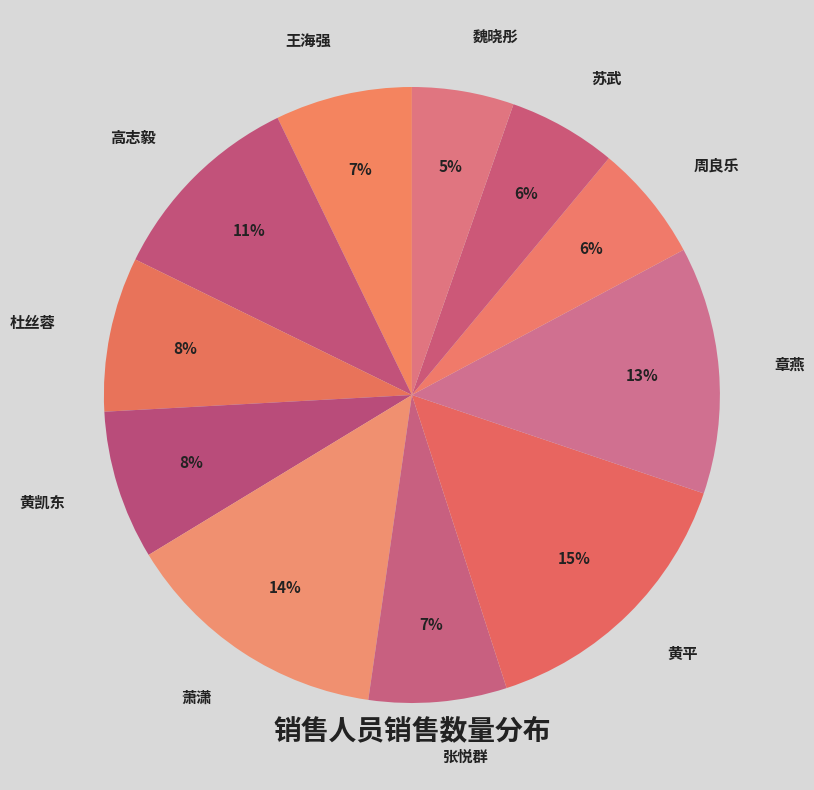

To the nearest percent, what is the average slice percentage?

9%